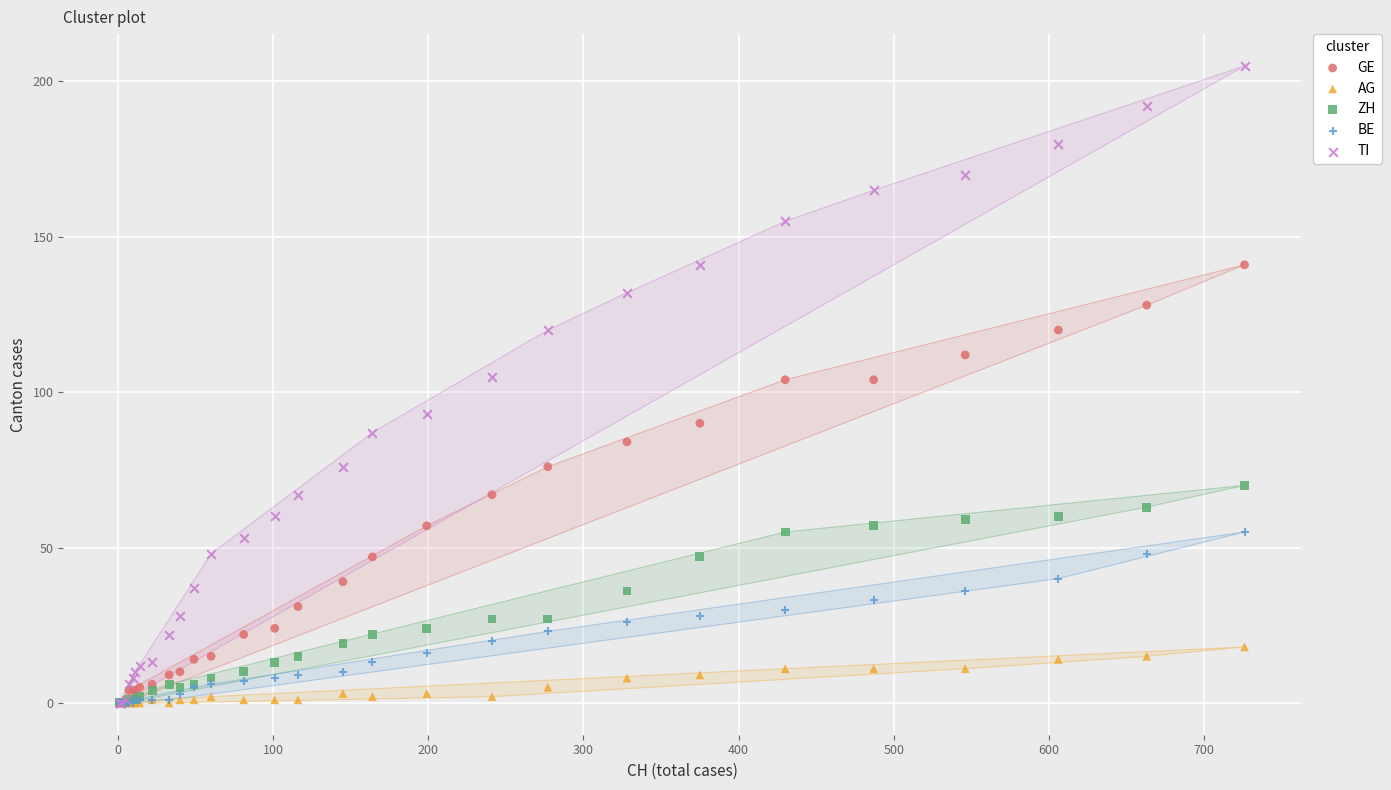

Which series reaches the maximum Y coordinate?

TI